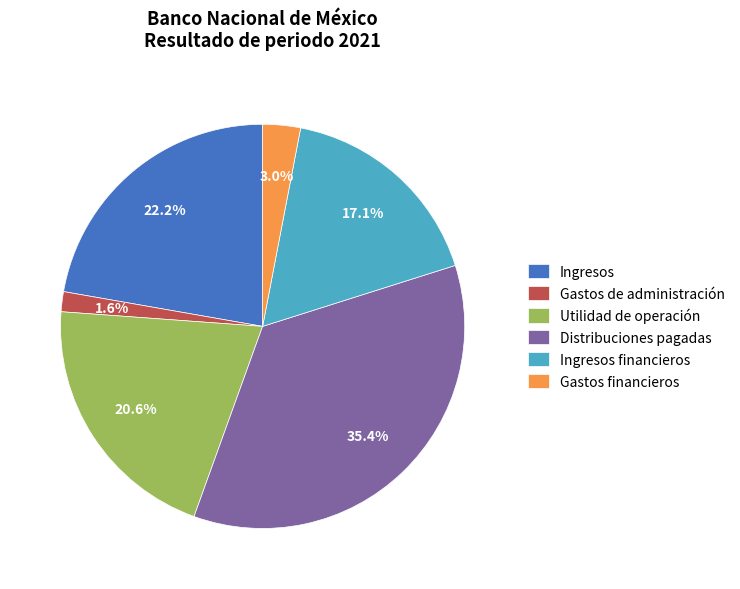

Is Gastos de administración the majority of the pie?

No